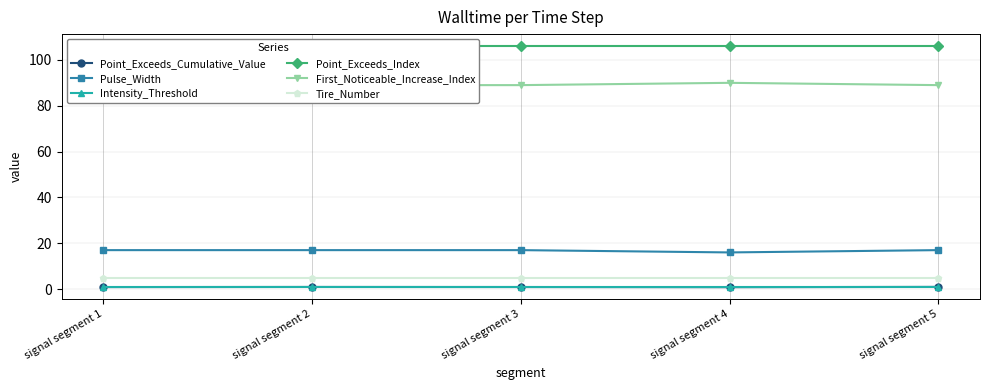

Rank the categories by Point_Exceeds_Index value from highest to lowest.

signal segment 1, signal segment 2, signal segment 3, signal segment 4, signal segment 5